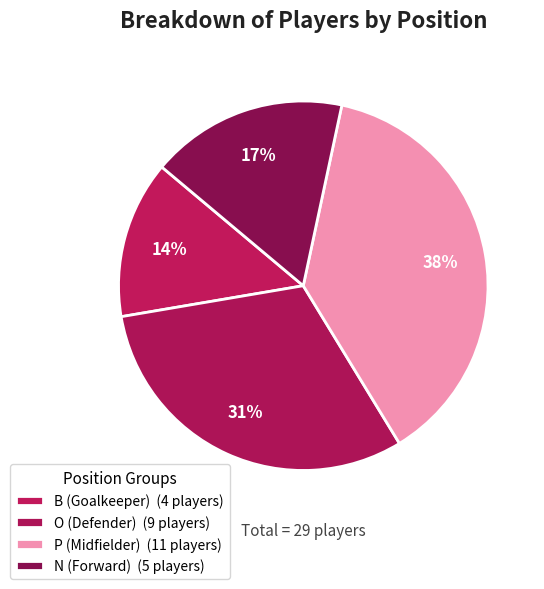

Rank the categories by value from highest to lowest.

P, O, N, B